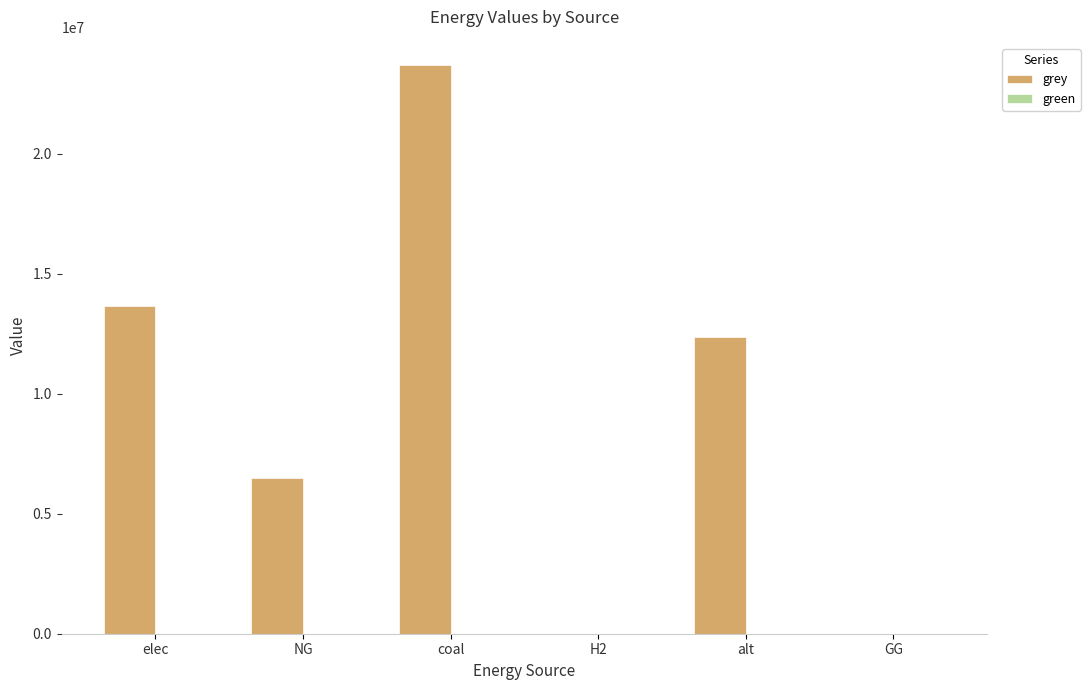

Are the bars horizontal?

No